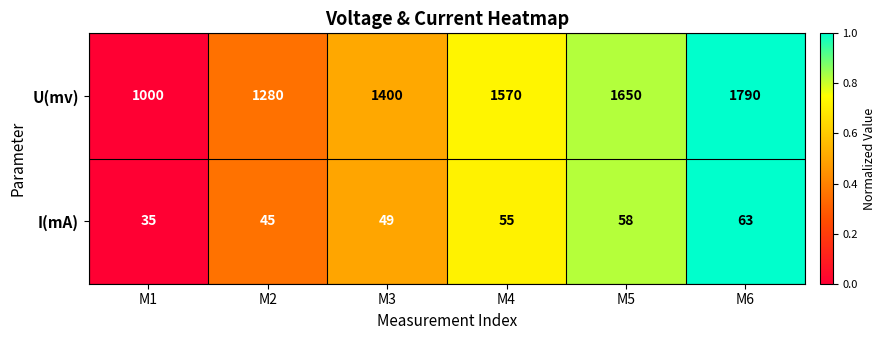

Which series changed the most between M2 and M3?

U(mv)